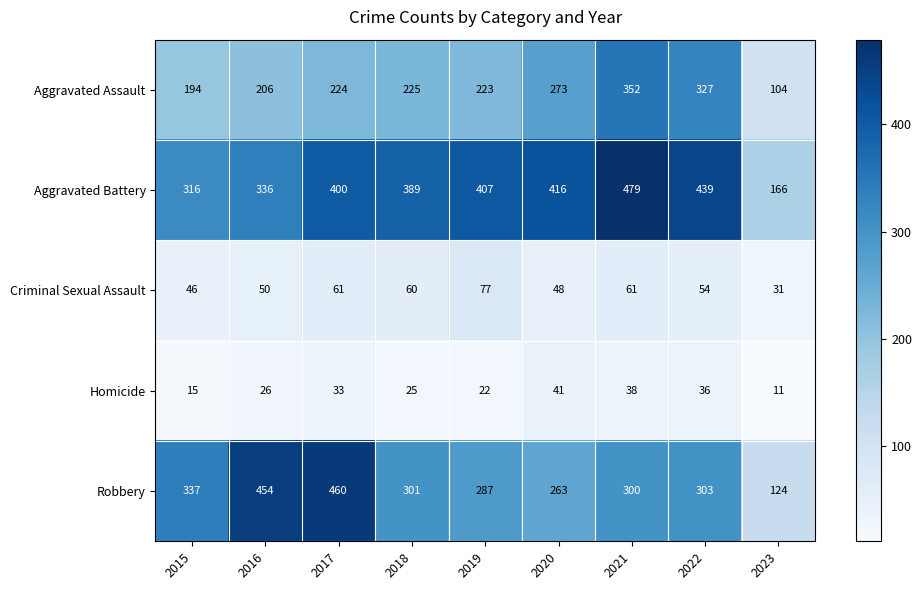

What is the difference between the second highest and second lowest values in the Homicide series?

23